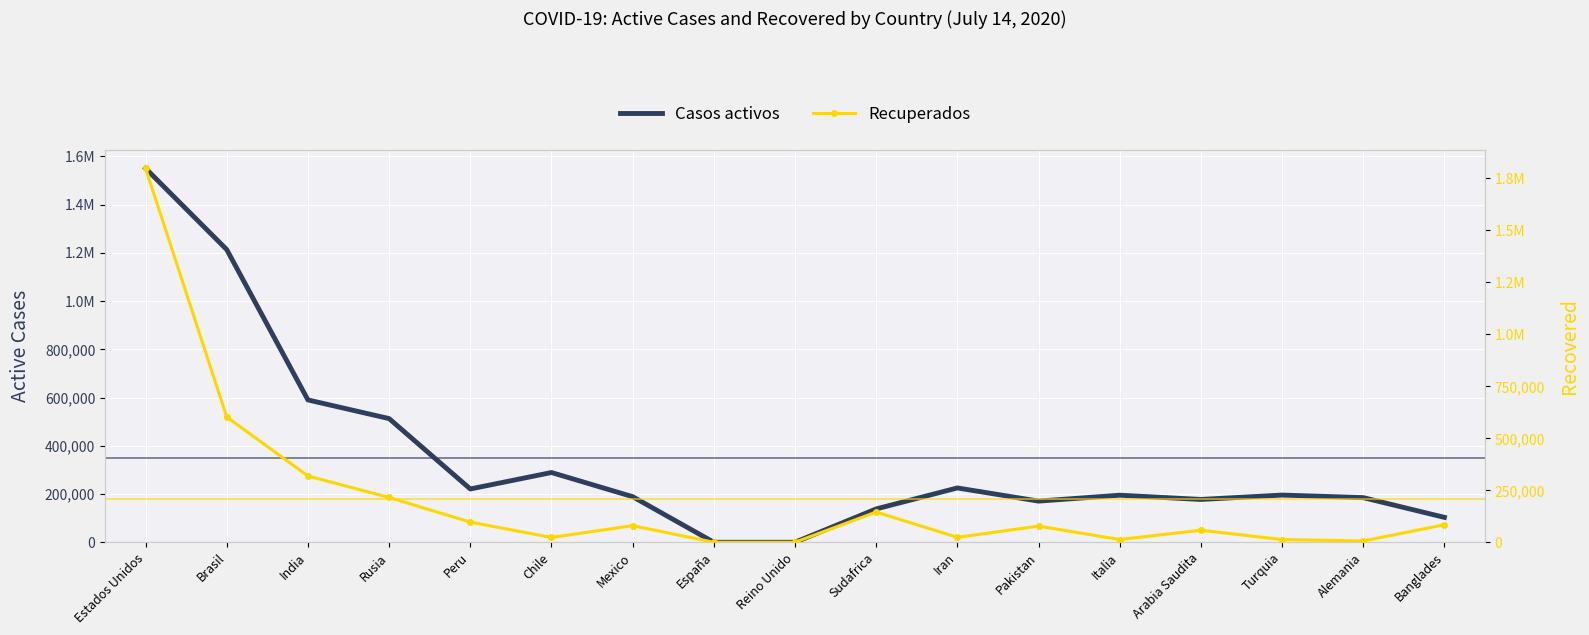

List the series in order of their overall mean, highest first.

Casos activos, Recuperados